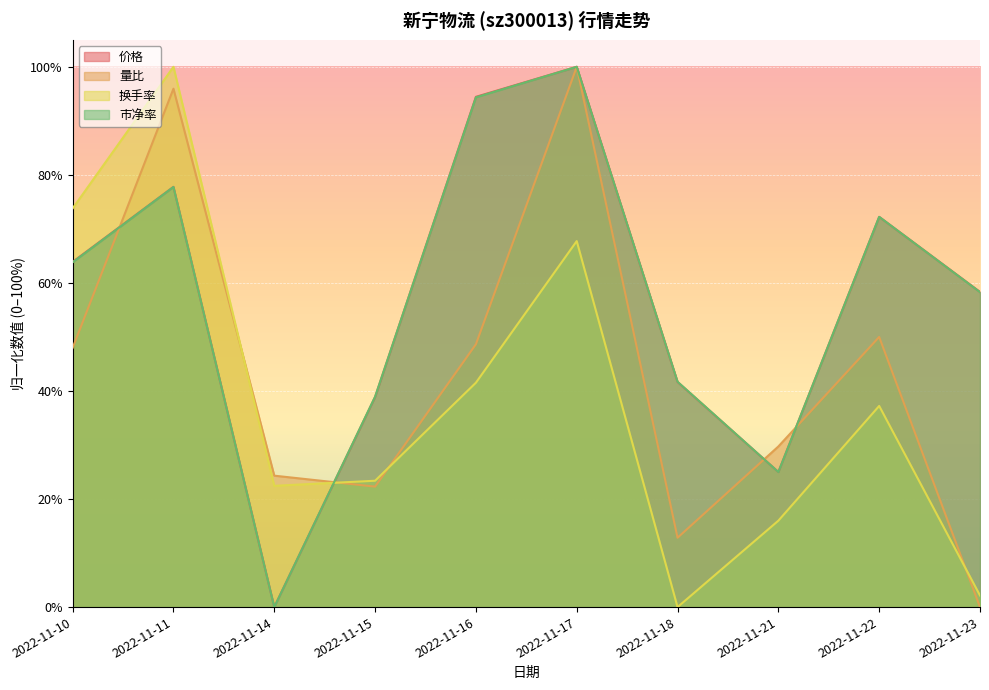

What is the value of the 量比 point at the 9th from the left?

0.5